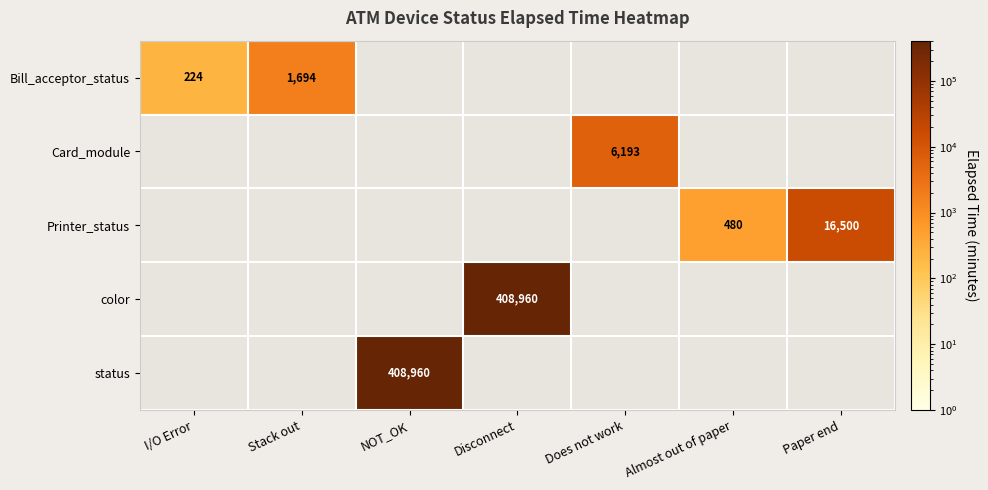

How many distinct data groups are displayed?

5